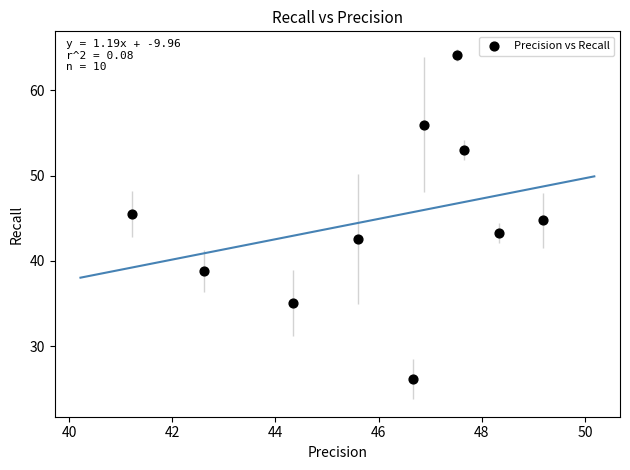

What is the average X value?

46.0